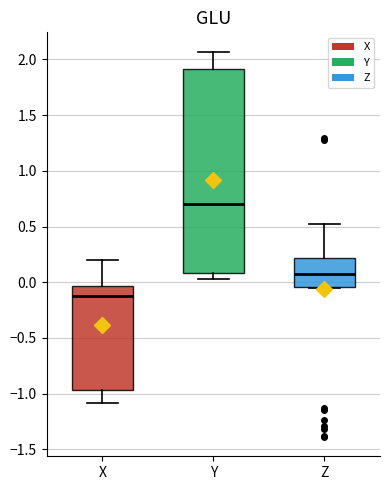

Where does the upper whisker of the box for Z end on the y-axis? The values are not printed on the chart, so give them approximately, as read against the axis.

0.50